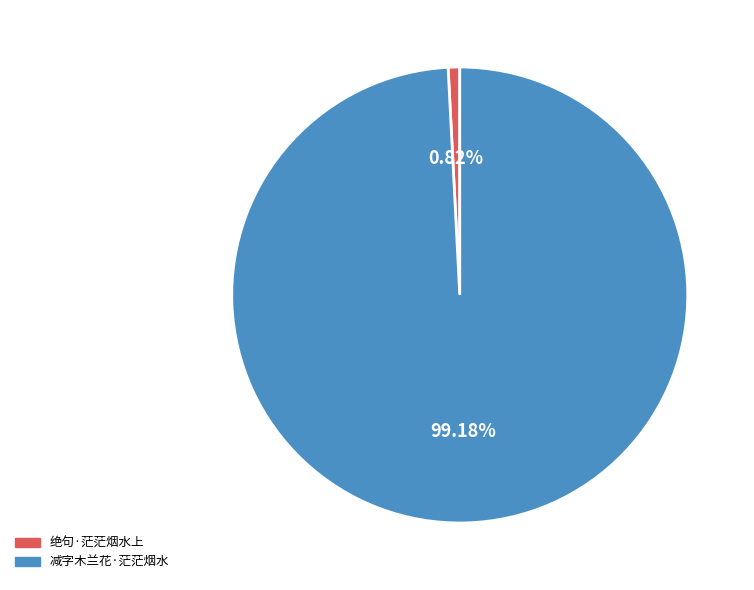

Rank the categories by value from highest to lowest.

减字木兰花·茫茫烟水, 绝句·茫茫烟水上